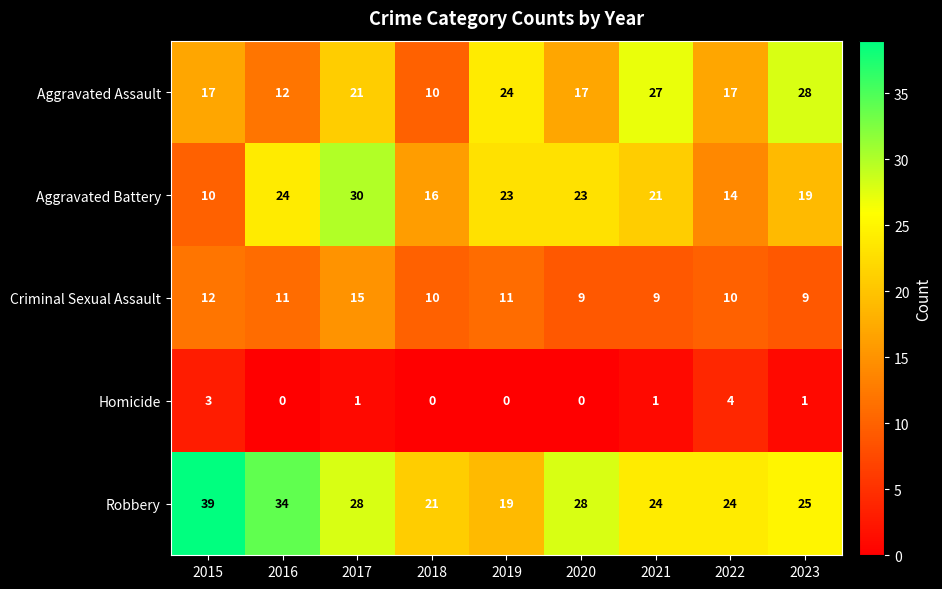

What is the maximum value for Homicide?

4